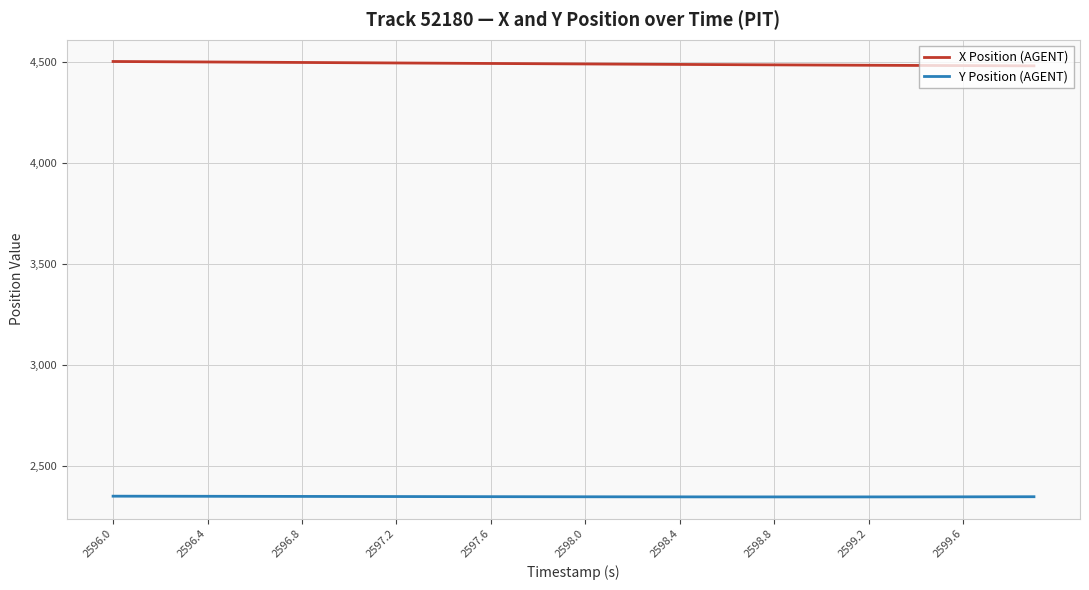

True or false: Y Position (AGENT) and X Position (AGENT) intersect in this chart.

False